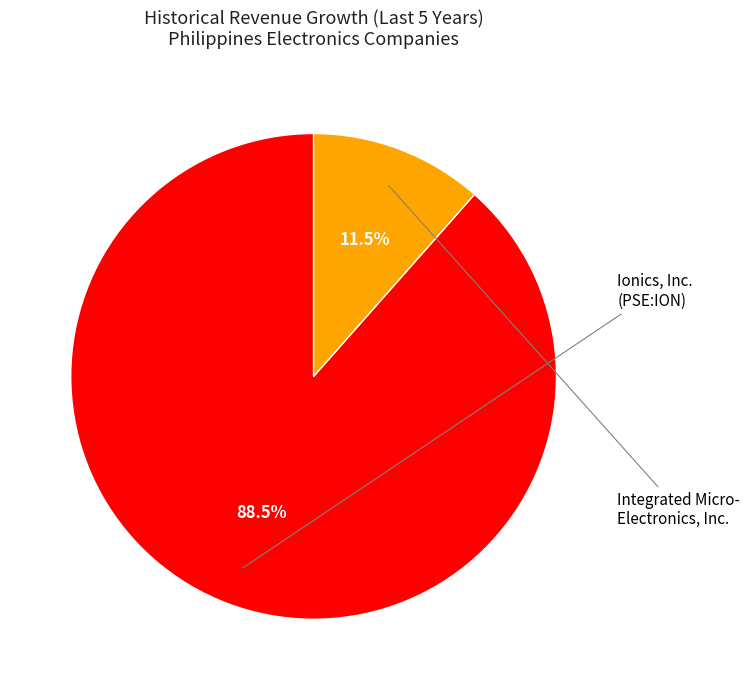

Is there a majority slice in this chart?

Yes